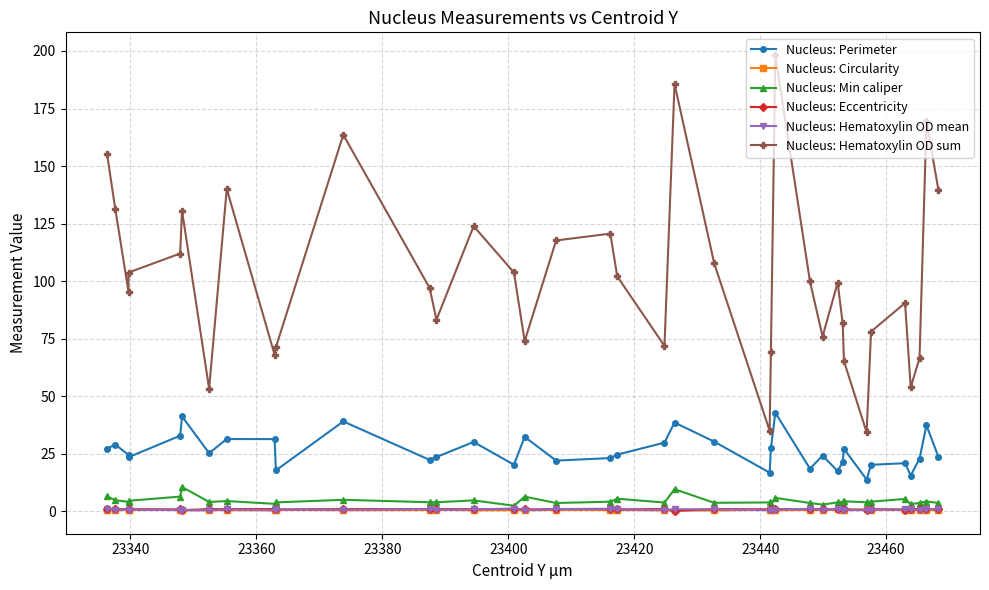

What are all the series names shown in the legend?

Nucleus: Perimeter, Nucleus: Circularity, Nucleus: Min caliper, Nucleus: Eccentricity, Nucleus: Hematoxylin OD mean, Nucleus: Hematoxylin OD sum